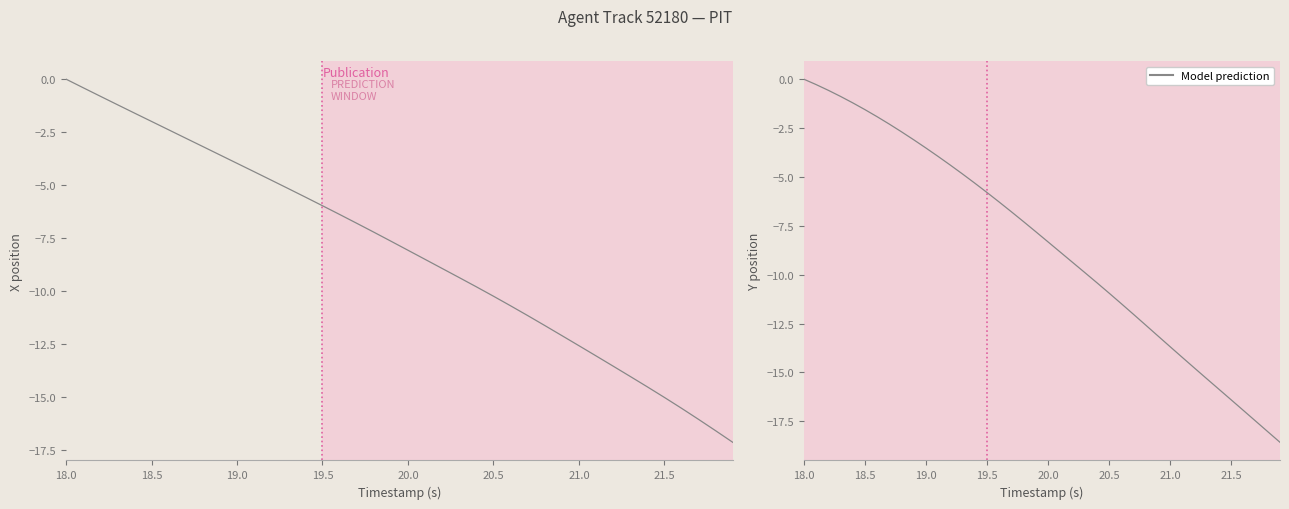

Which series changed the most between 21.0 and 30?

Y